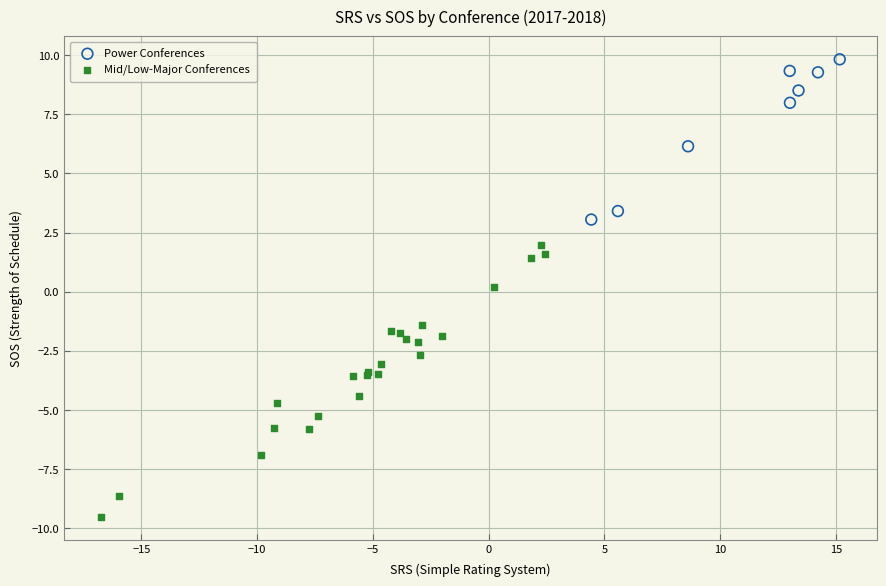

Which series has the largest Y range (max minus min)?

Mid/Low-Major Conferences